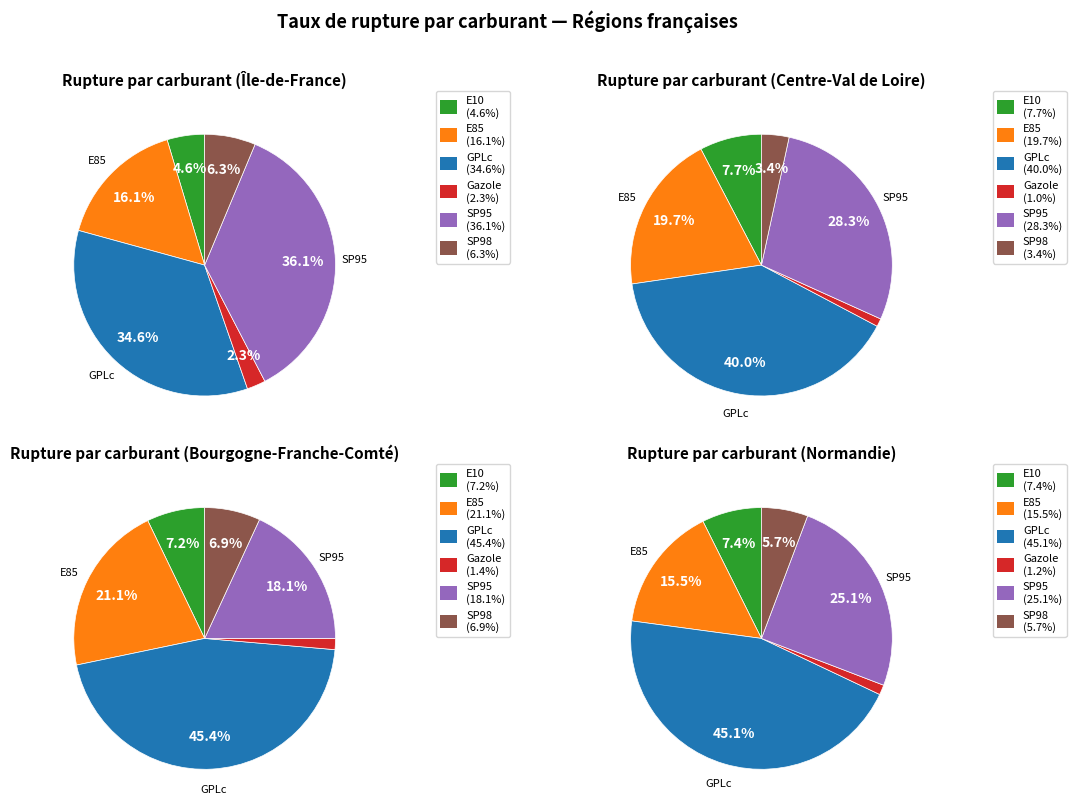

Which slice is the largest?

SP95